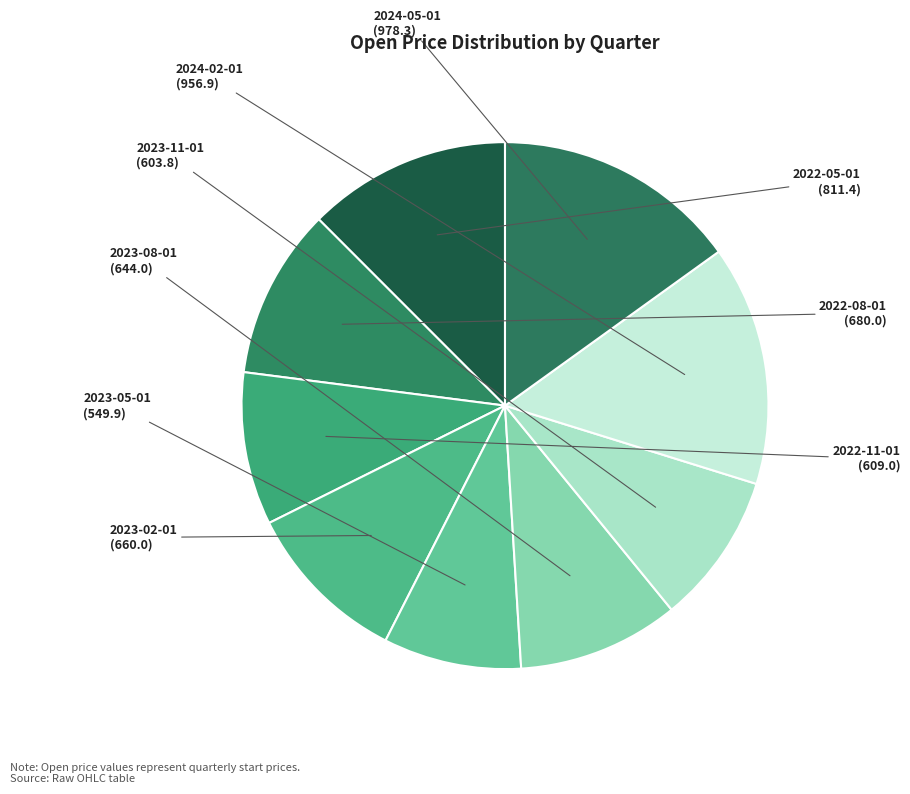

How many segments does this pie chart have?

9